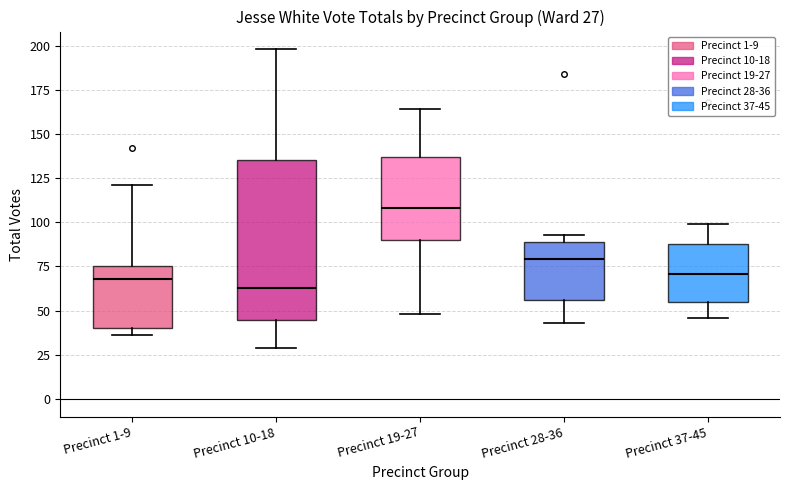

Which box's median line is the highest?

Precinct 19-27